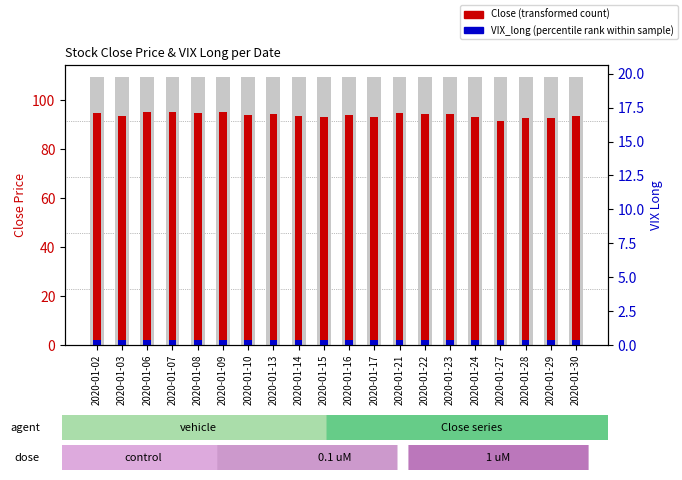

What is the smallest value displayed?

1.9